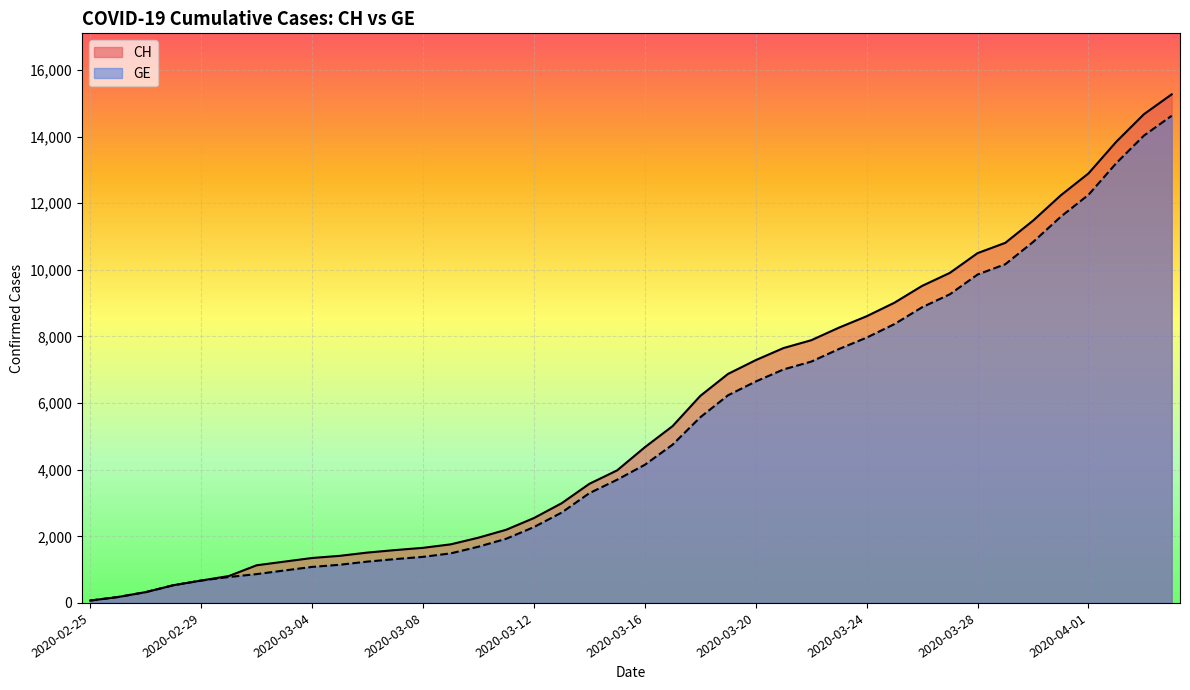

True or false: CH has more than 0 points higher than both neighbors.

False